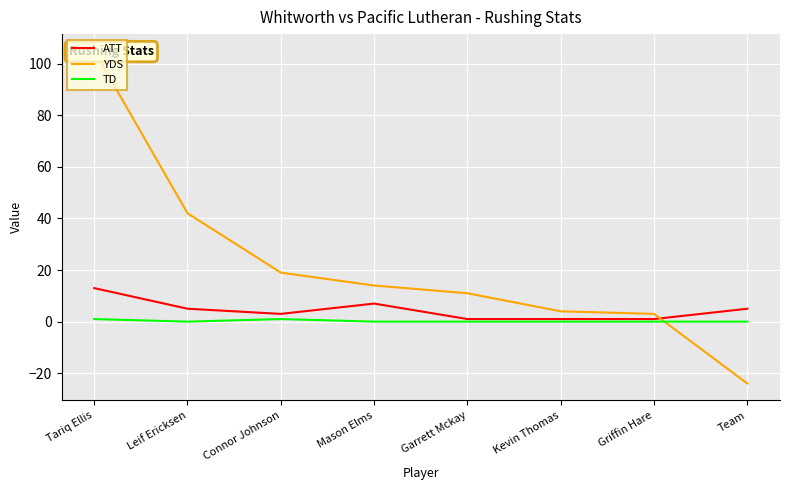

What is the greatest value displayed?

105